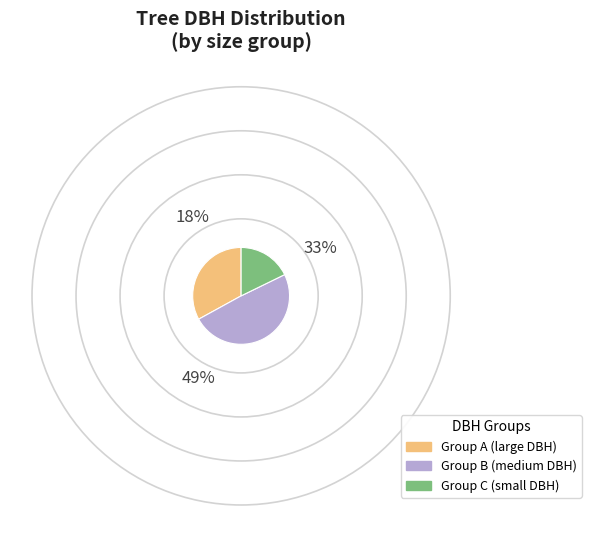

The Group A (large DBH) slice represents 26% of the pie. True or false?

False